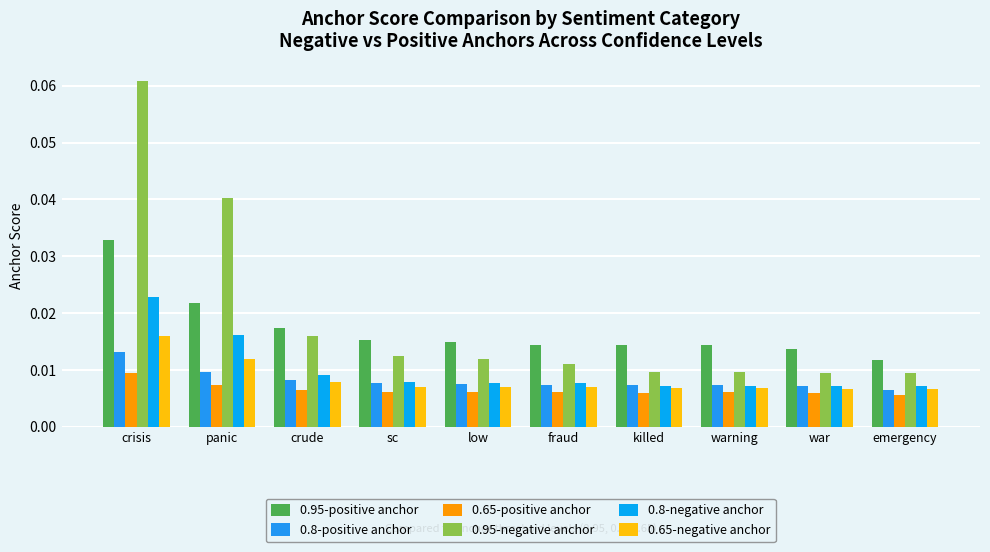

What is the sum of all 0.95-negative anchor values?

0.2